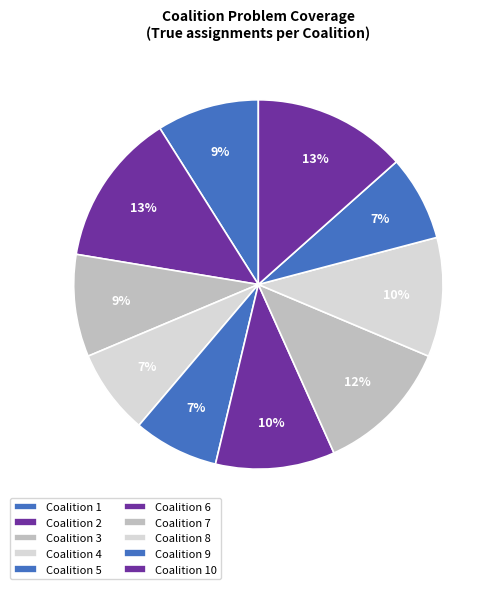

Rank the categories by value from highest to lowest.

4, 10, 2, 7, 1, 6, 8, 5, 9, 3